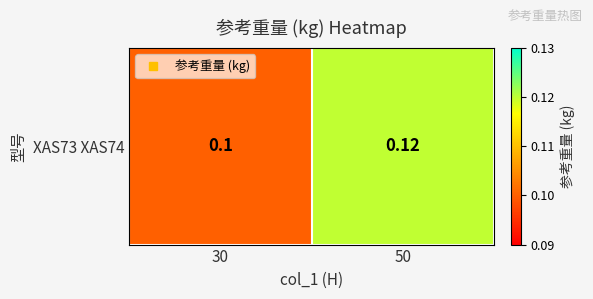

True or false: the data shows 0.1 at 30.

True